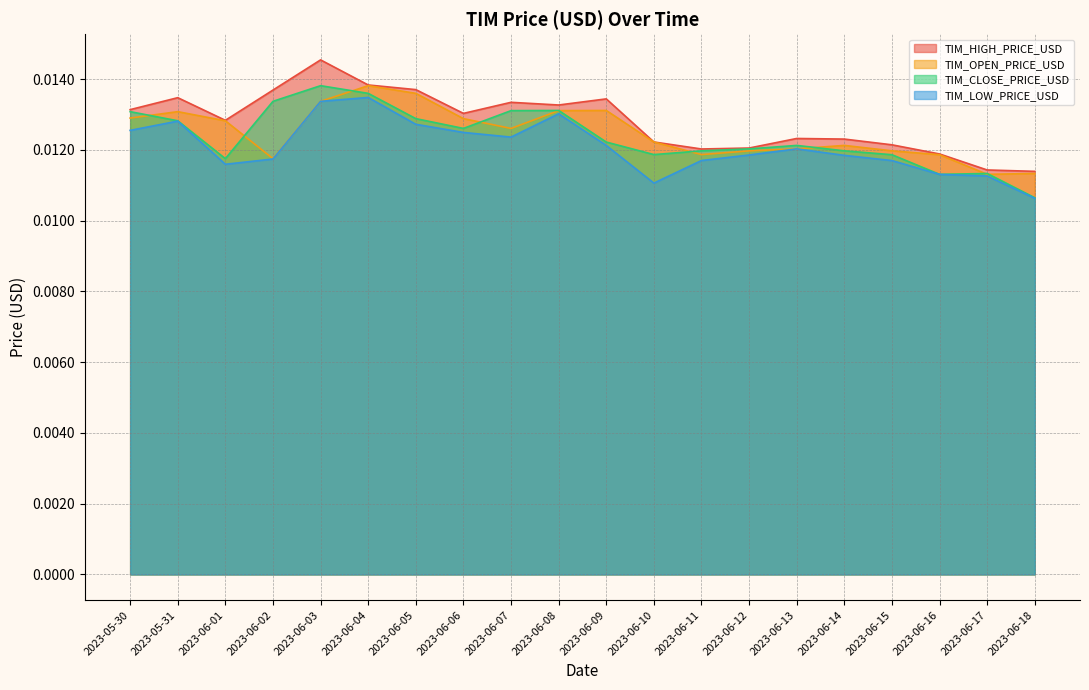

At which category is the sum across all series the highest?

2023-06-03